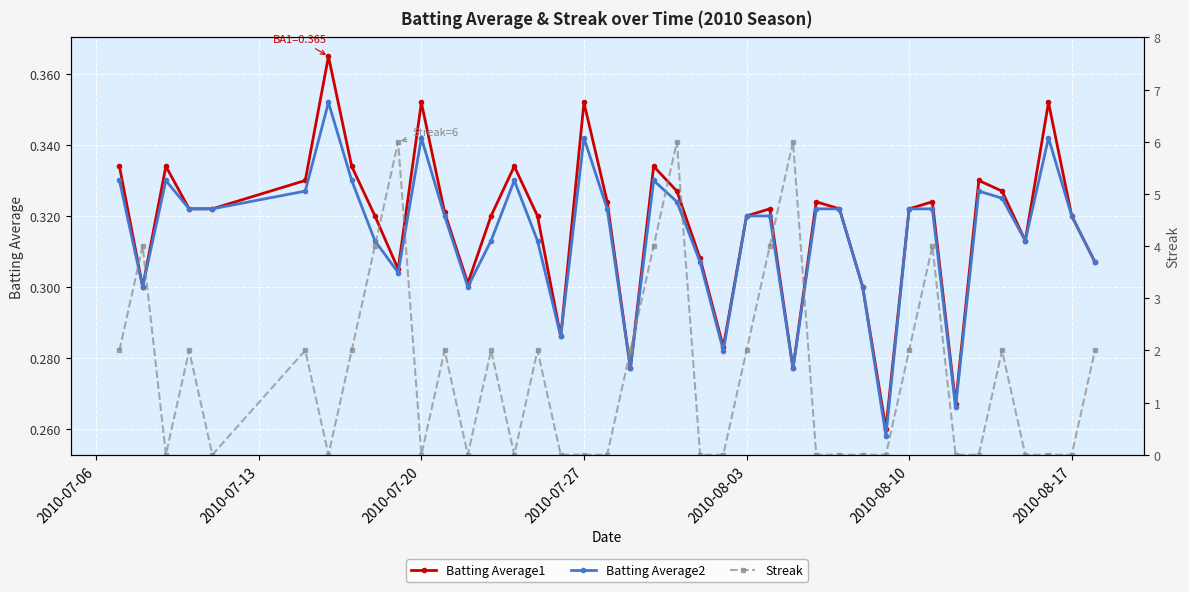

Is it true that Batting Average1 equals 0.5 at 2010-08-03?

False